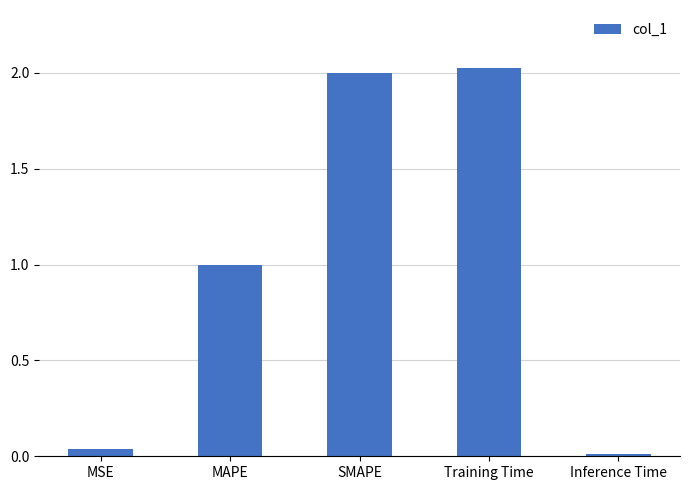

How many distinct data groups are displayed?

1